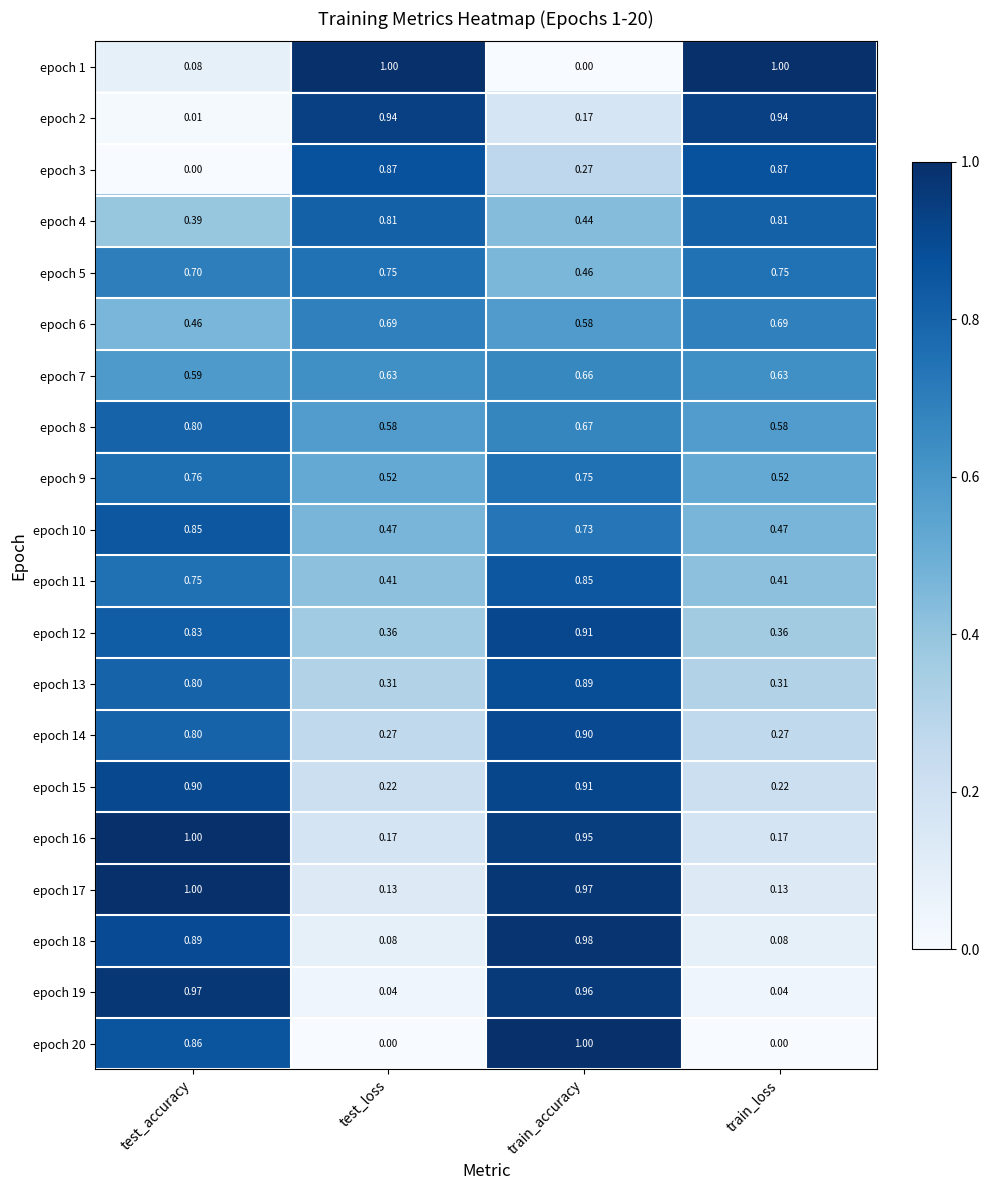

Is the value of epoch 14 at train_accuracy greater than the value of epoch 19 at test_loss?

Yes